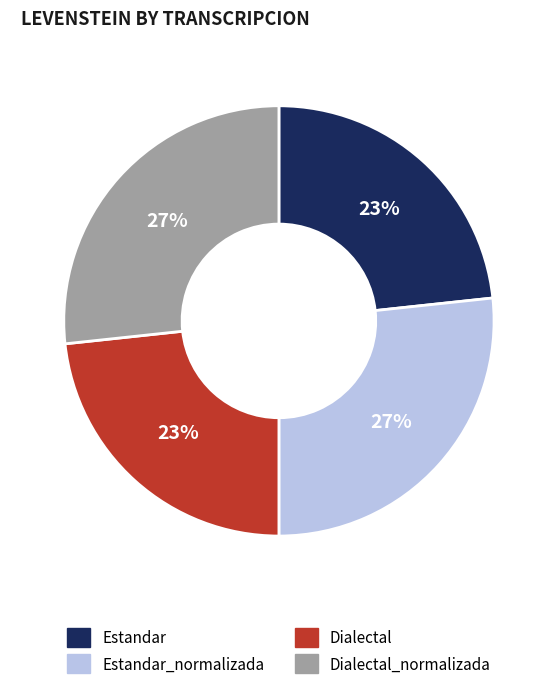

Is Estandar_normalizada the majority of the pie?

No